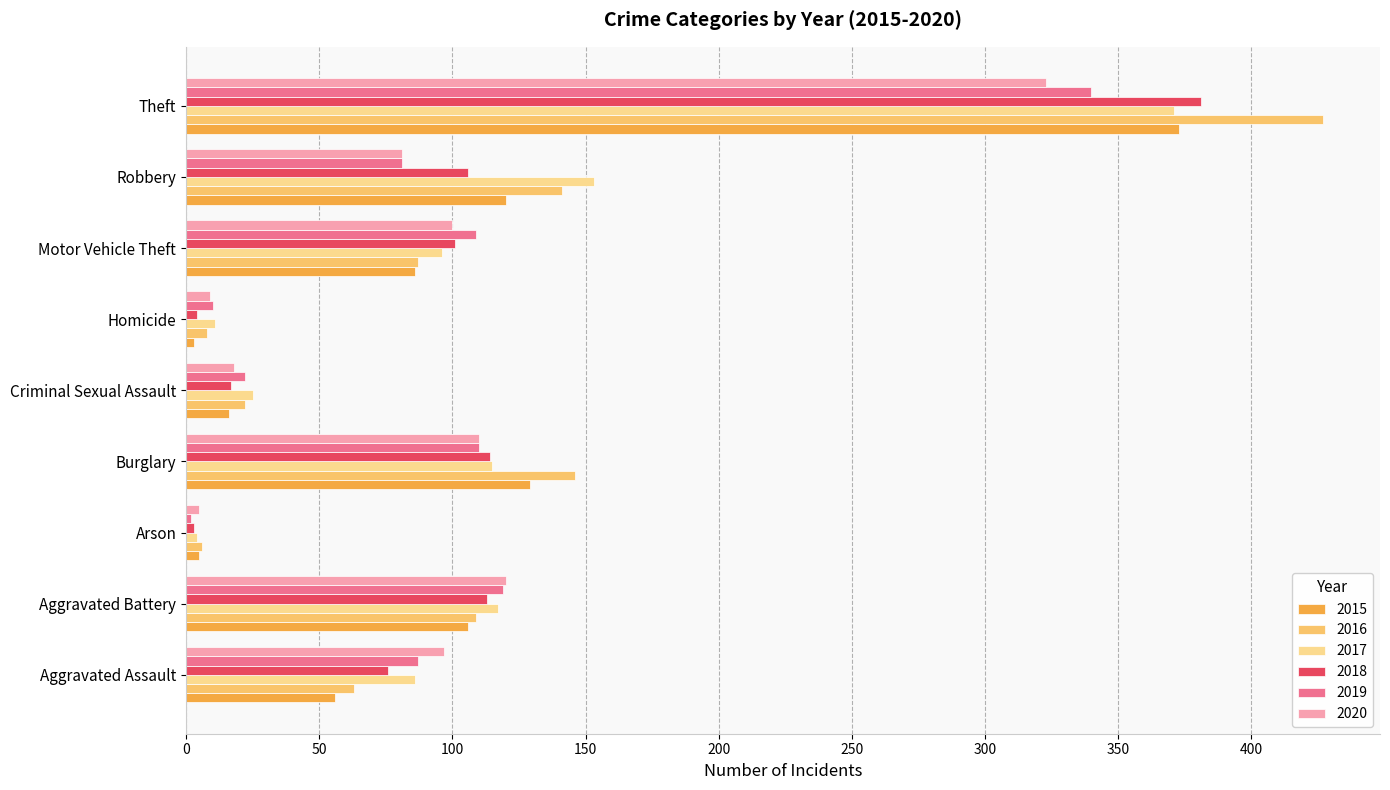

Between Robbery and Theft, which series saw the biggest shift?

2016